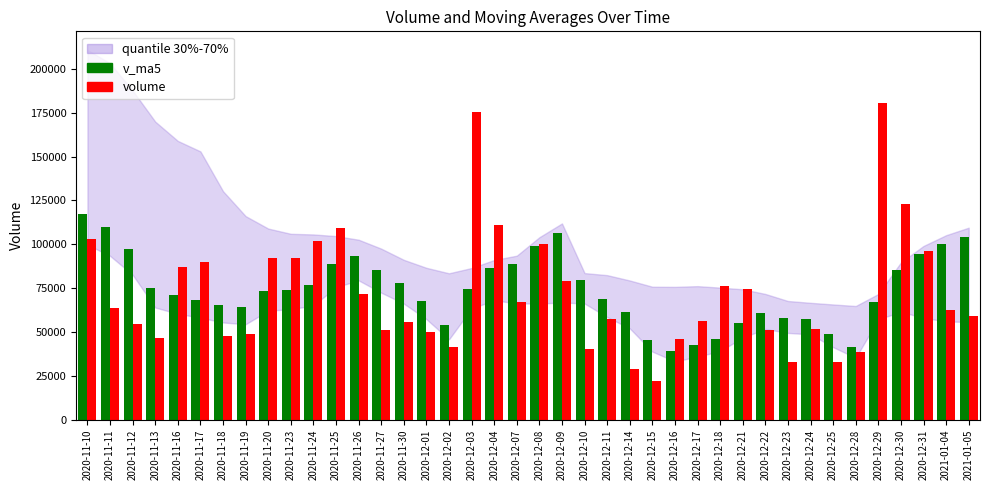

What is the maximum value shown in the chart?

180482.4